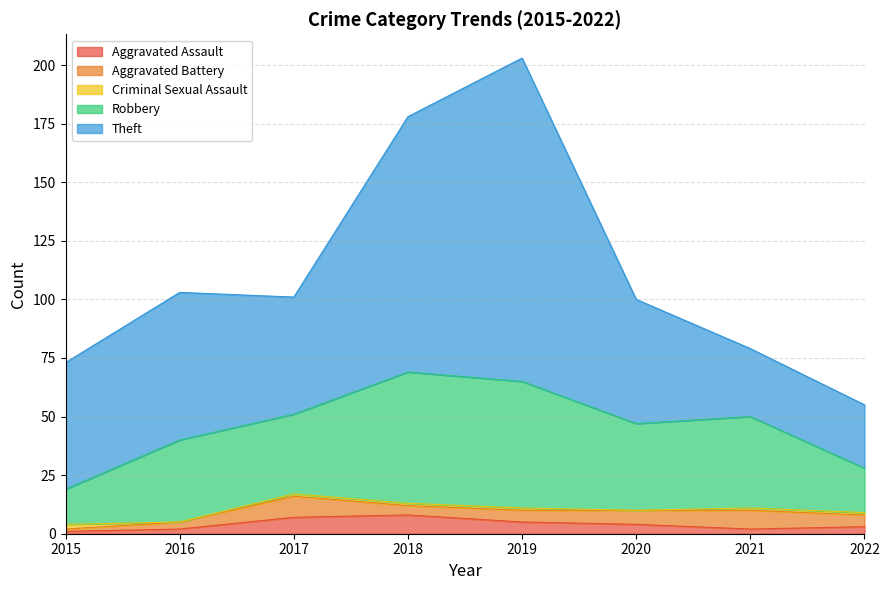

At which category does Aggravated Assault reach its first local valley?

2021